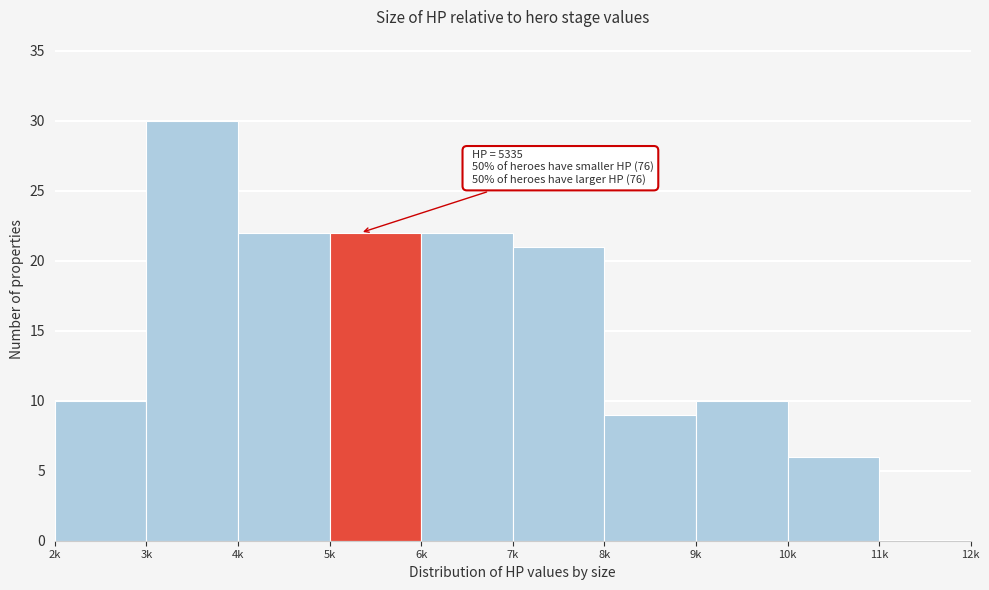

Reading left to right, extract all data points from this chart.

2k=10	3k=30	4k=22	5k=22	6k=22	7k=21	8k=9	9k=10	10k=6	11k=0